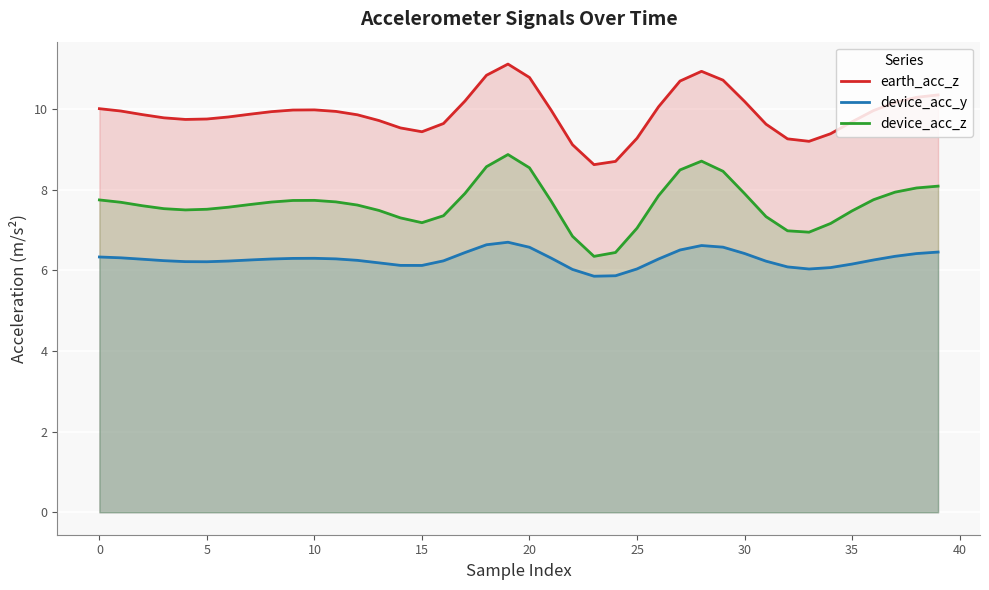

True or false: device_acc_y and earth_acc_z intersect in this chart.

False